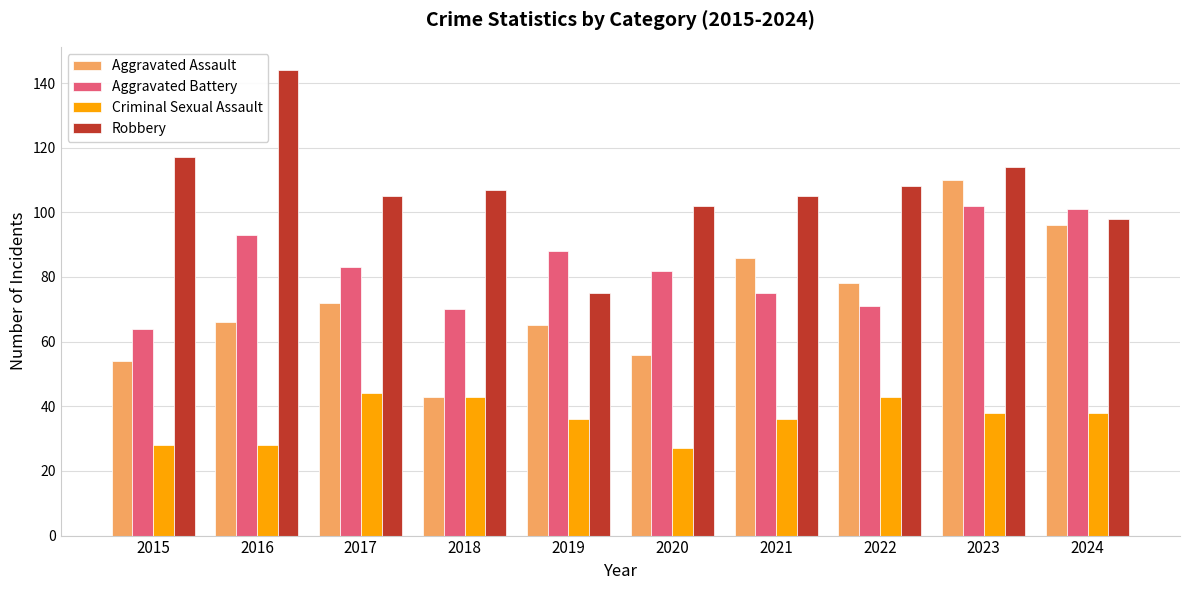

What is the smallest value displayed?

27